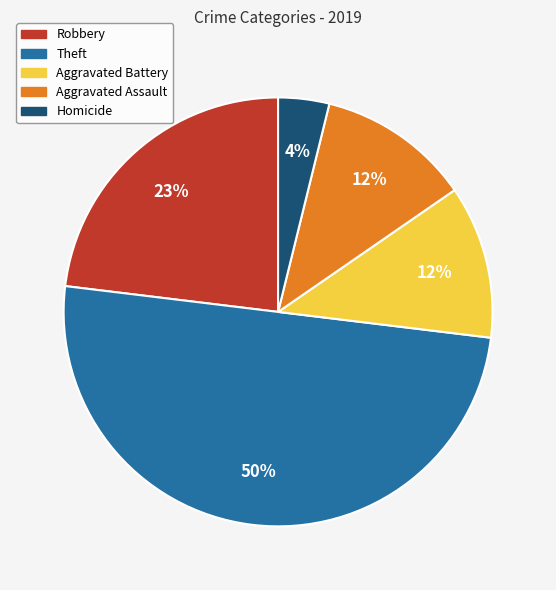

Is Aggravated Battery the majority of the pie?

No